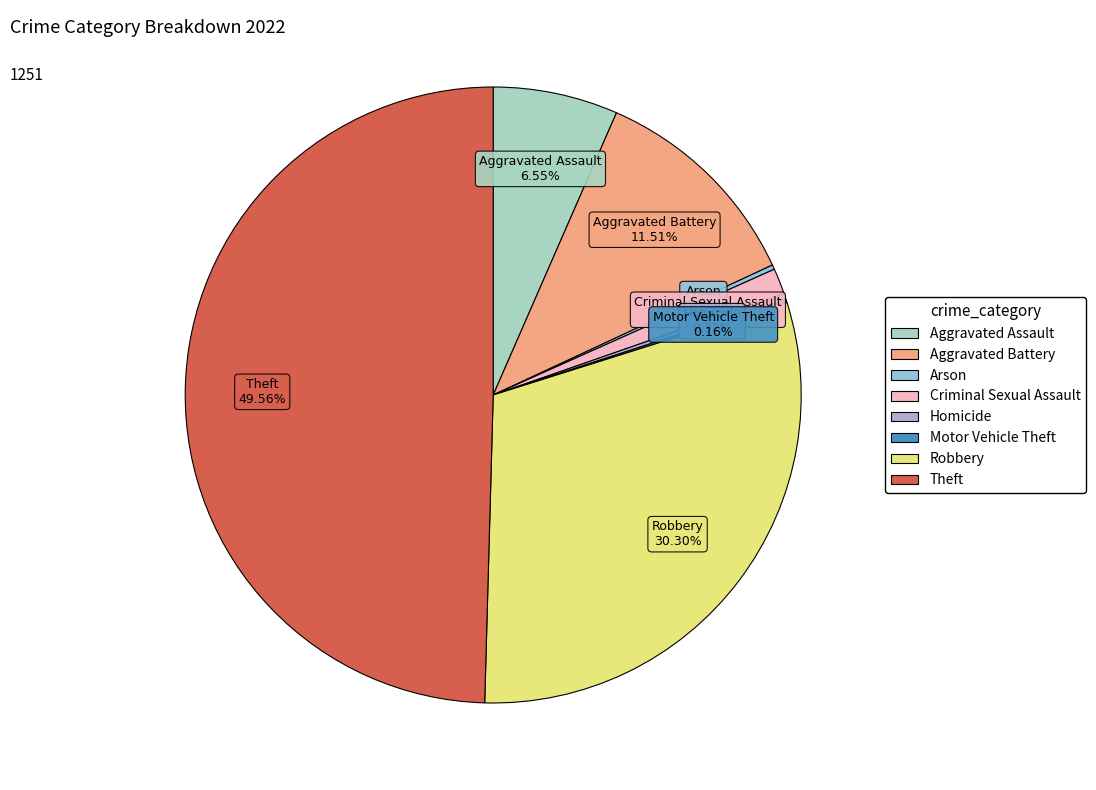

True or false: Criminal Sexual Assault accounts for 1% of the total.

True